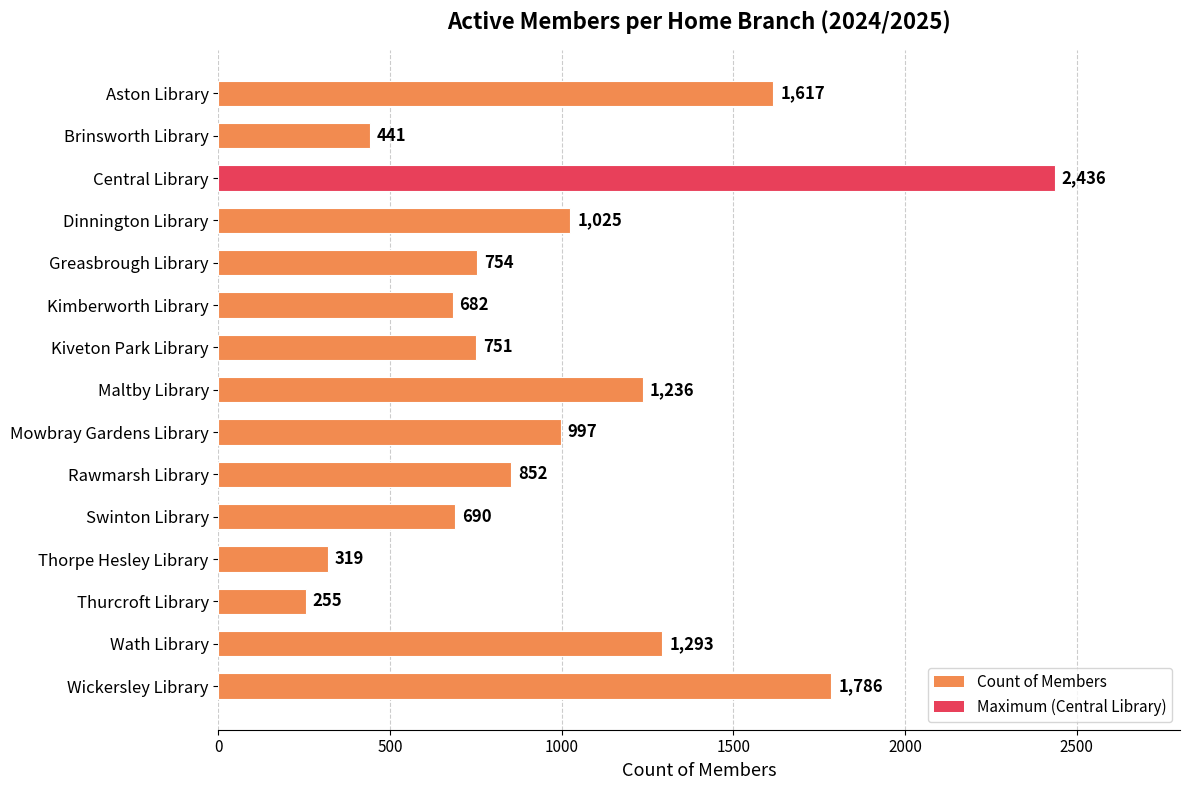

What position from the bottom is Swinton Library?

5